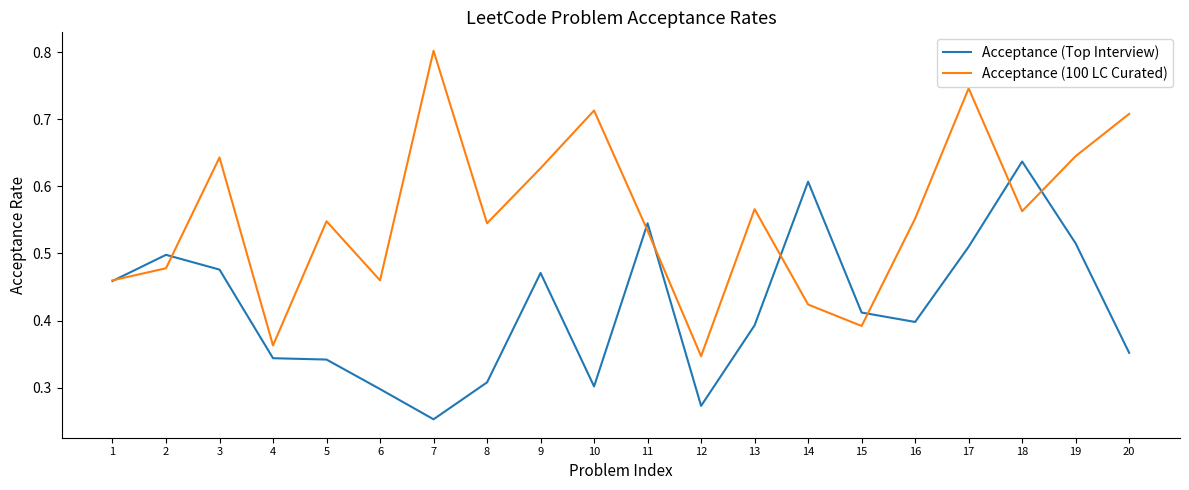

What is the total value across all series at 8?

0.9